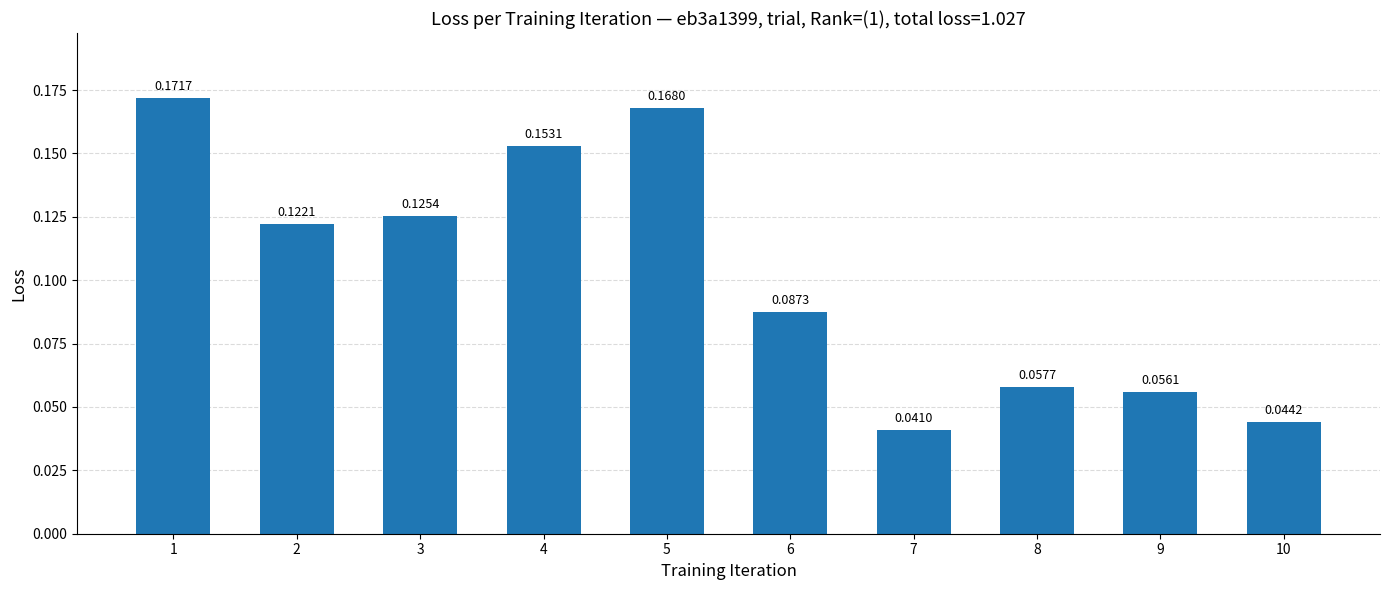

Between 5 and 9, which is larger?

5